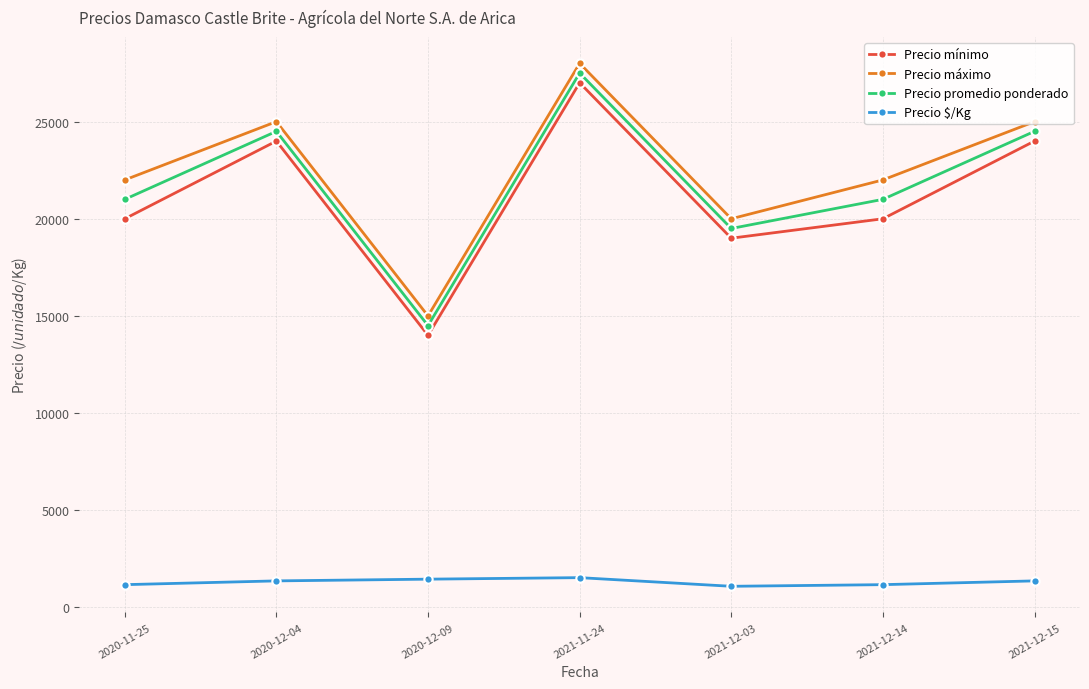

True or false: Precio mínimo and Precio $/Kg cross at least once.

False